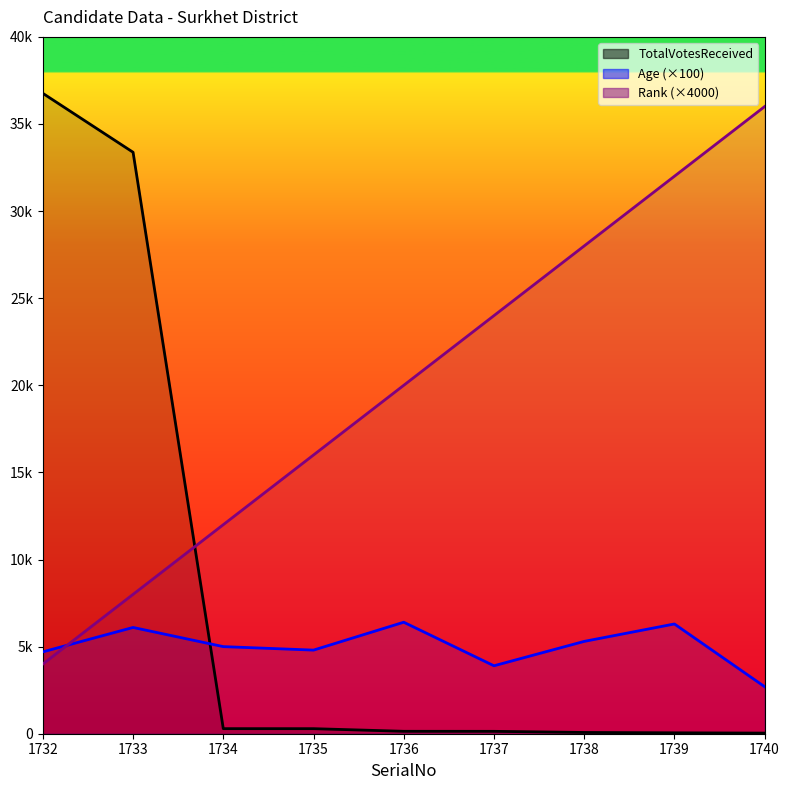

Rank the series by their average value, from highest to lowest.

Rank, TotalVotesReceived, Age